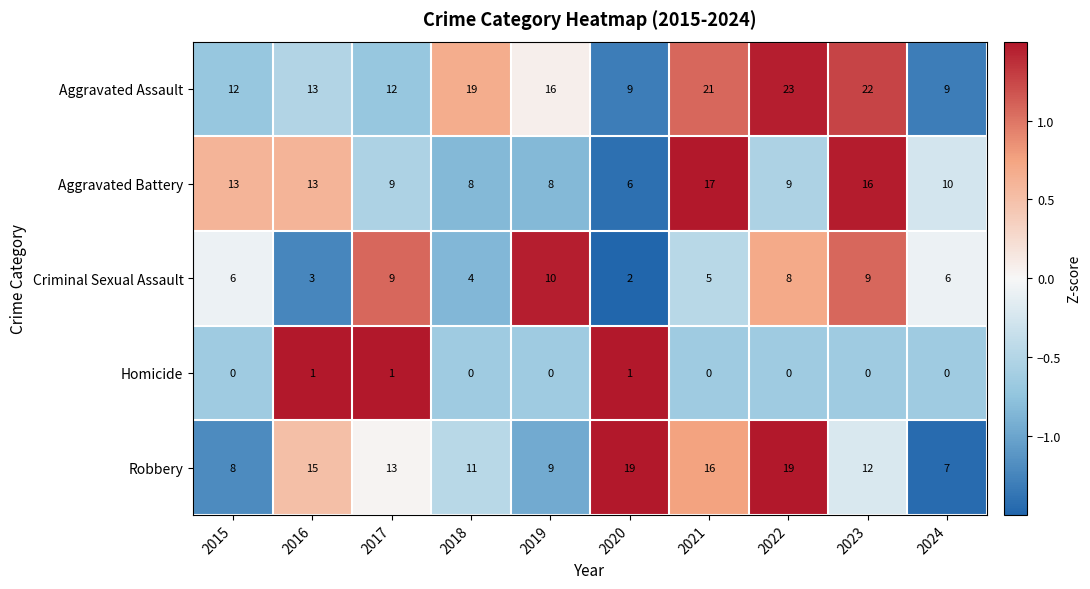

Which series has the largest range (max minus min)?

Aggravated Assault